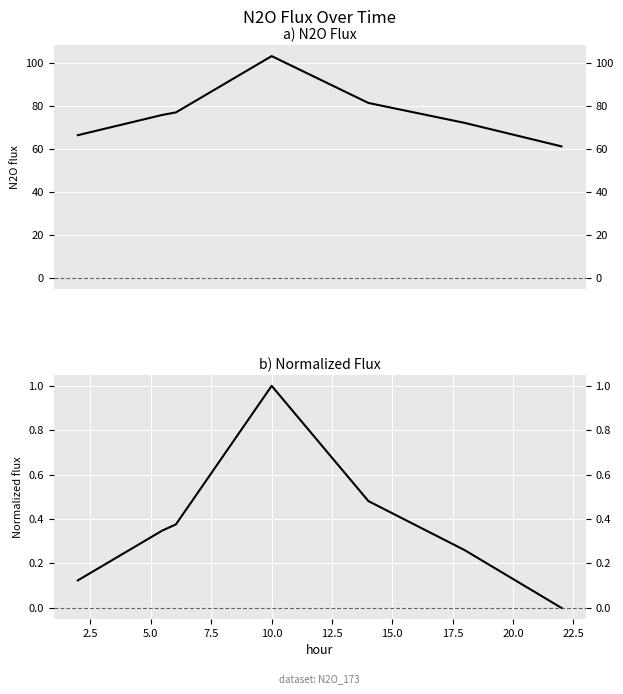

Count the number of categories in the chart.

7